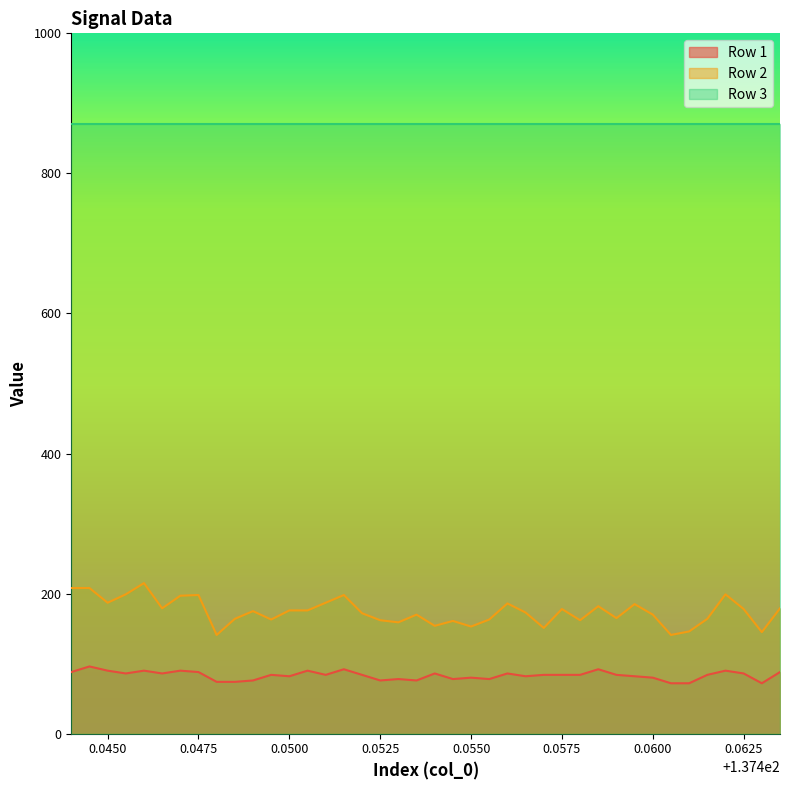

What is the maximum value shown in the chart?

871.0